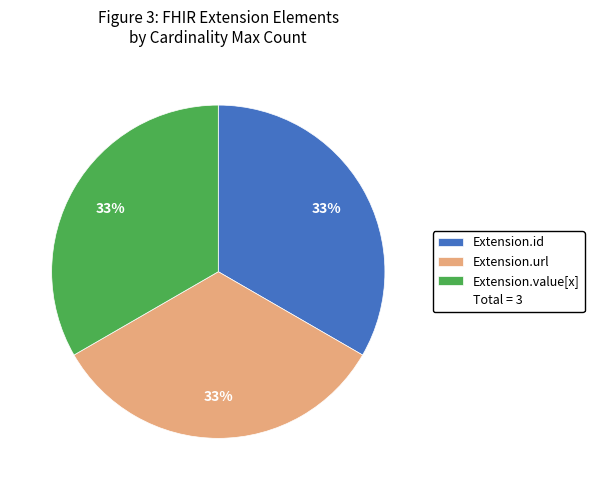

To the nearest percent, what is the average slice percentage?

33%